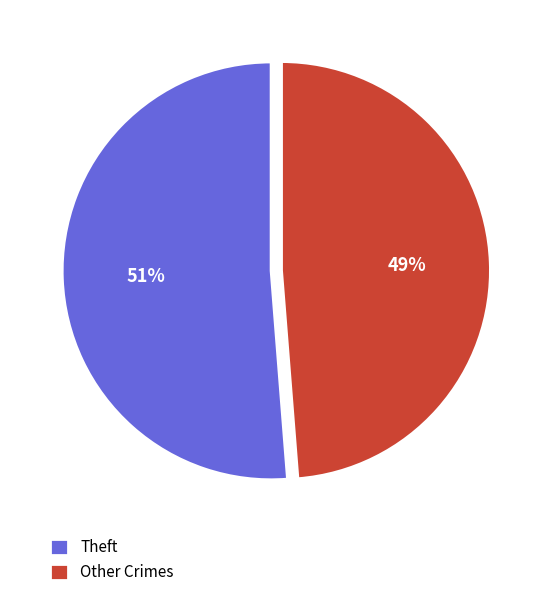

How many slices are in this pie chart?

2